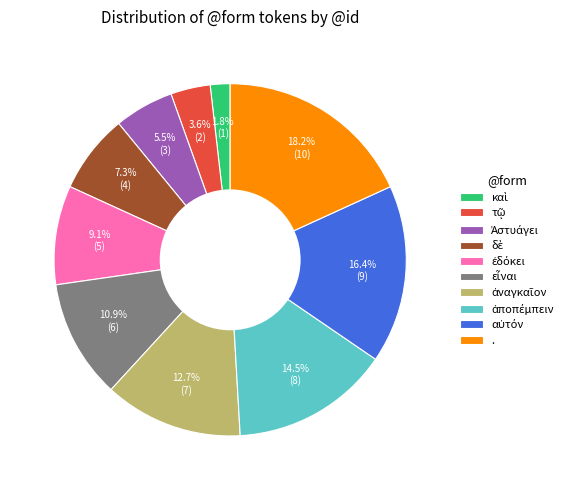

What is the largest slice in the pie chart?

.